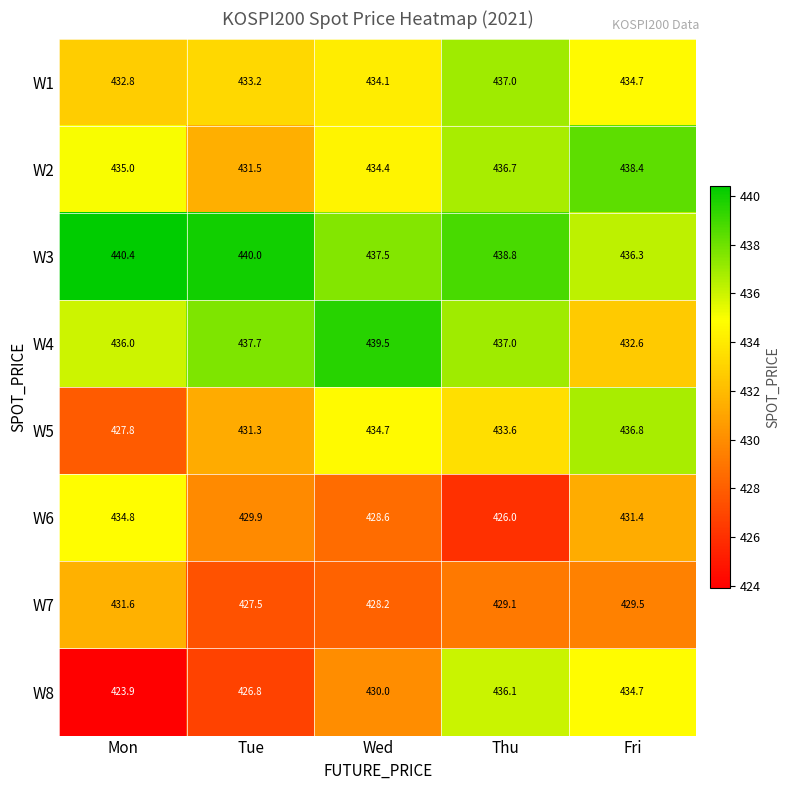

Which category has the highest value across all series?

Mon